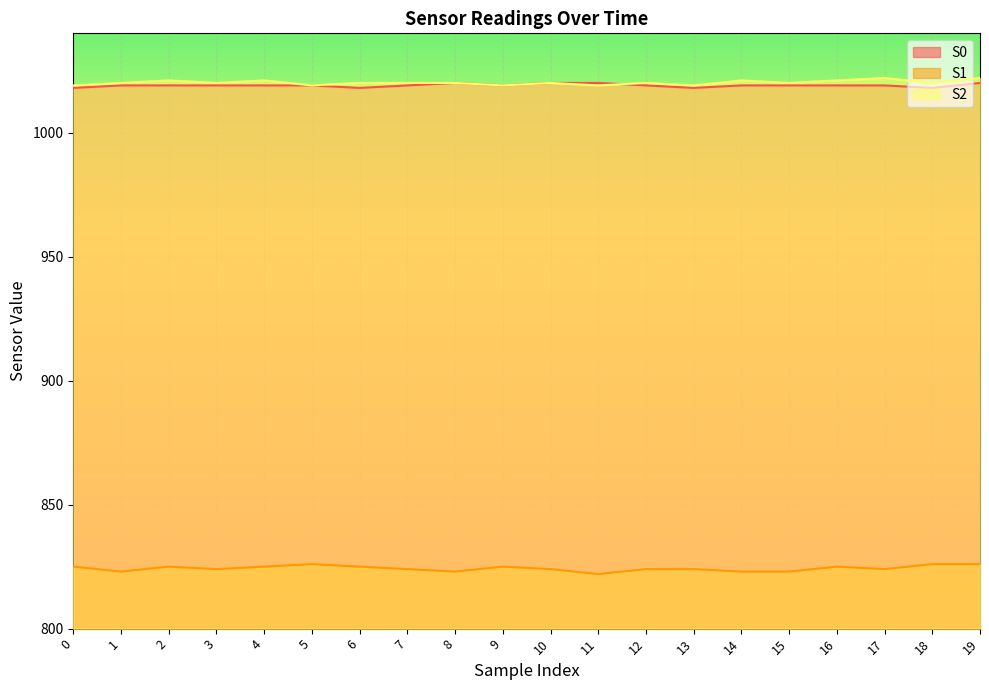

Rank the categories by S2 value from lowest to highest.

0, 5, 9, 11, 13, 1, 3, 6, 7, 8, 10, 12, 15, 18, 2, 4, 14, 16, 17, 19